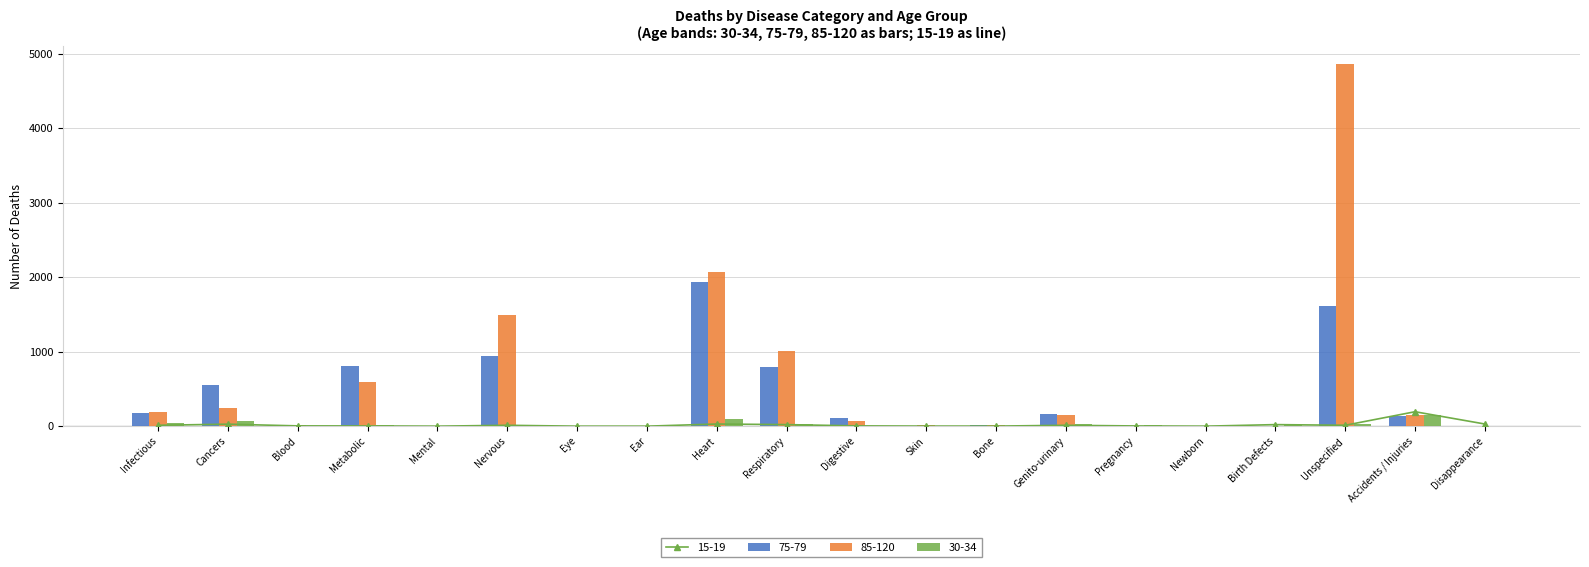

What is the difference between the maximum and second lowest values in the 75-79 series?

1931